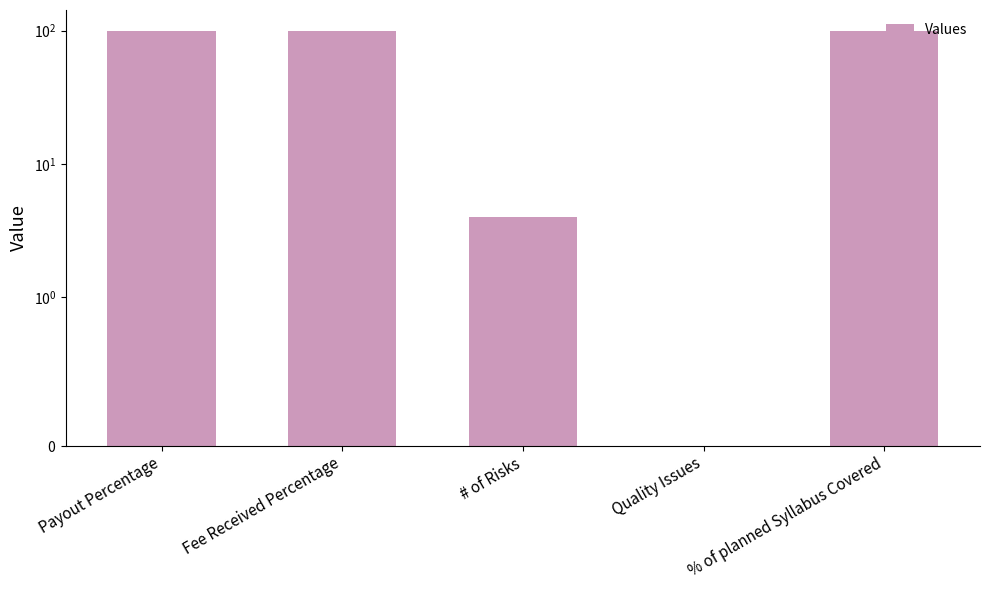

What is the difference between the values at # of Risks and Fee Received Percentage?

96